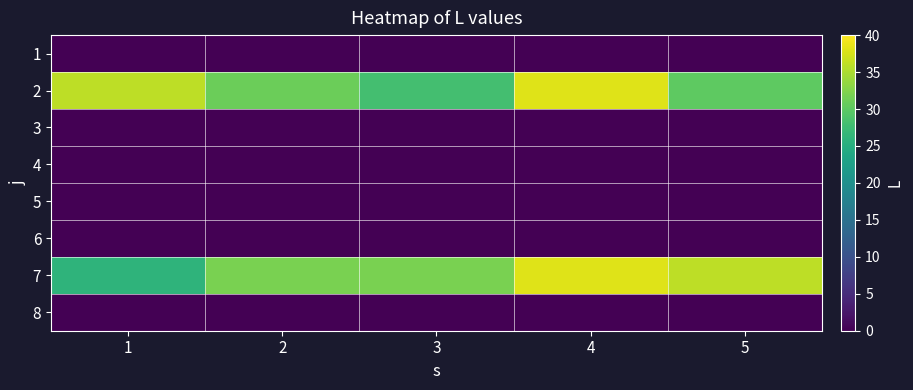

Which has a higher value, 3 or 2?

3